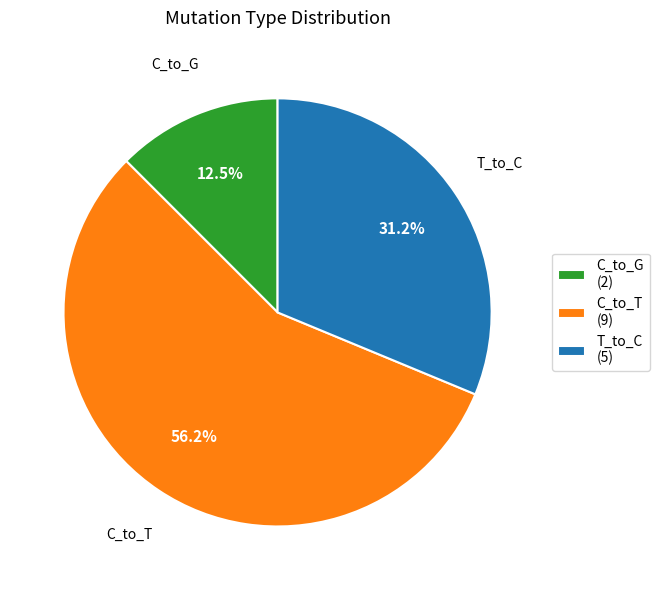

Approximately how many times larger is the value at C_to_T compared to T_to_C?

1.8